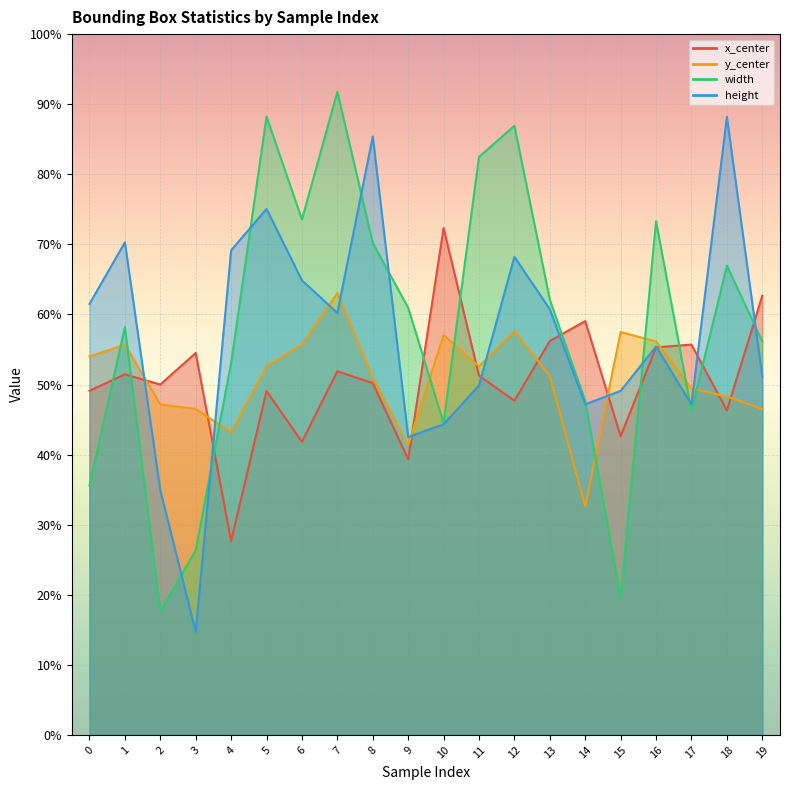

What is the spread (max minus min) of values at 0?

0.3